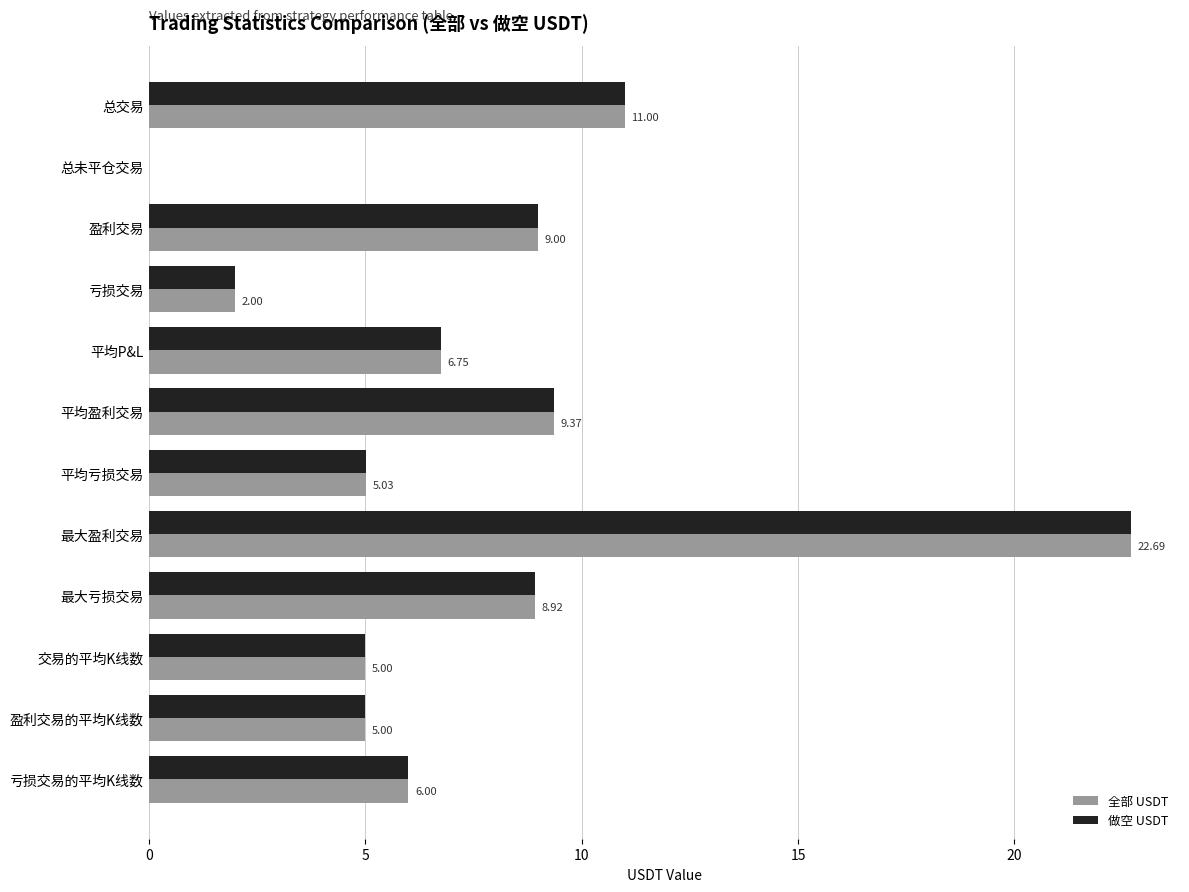

Which category has the highest value in the 做空 USDT series?

最大盈利交易